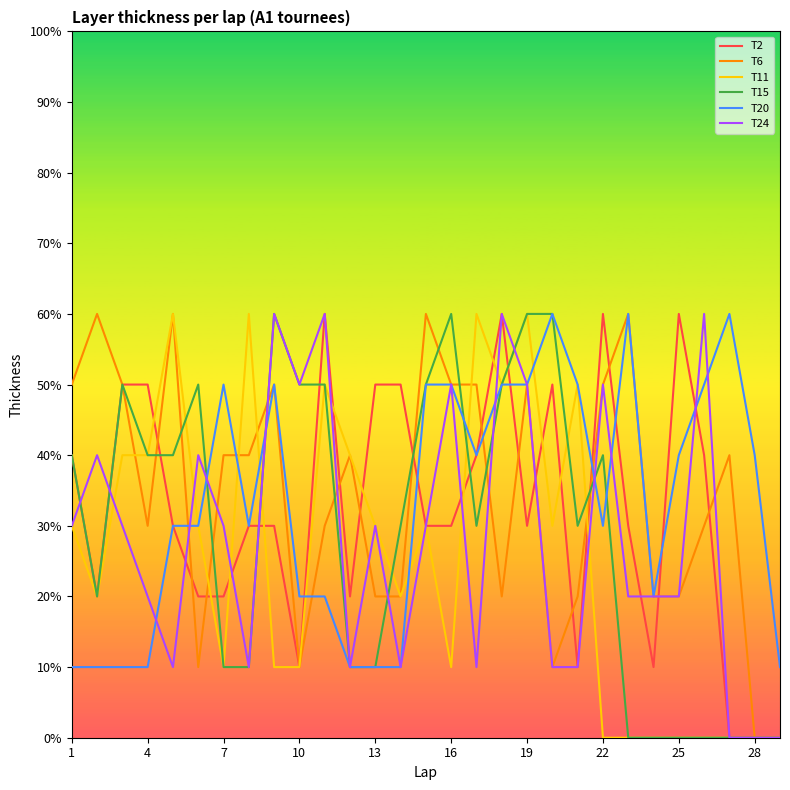

What is the greatest value displayed?

60